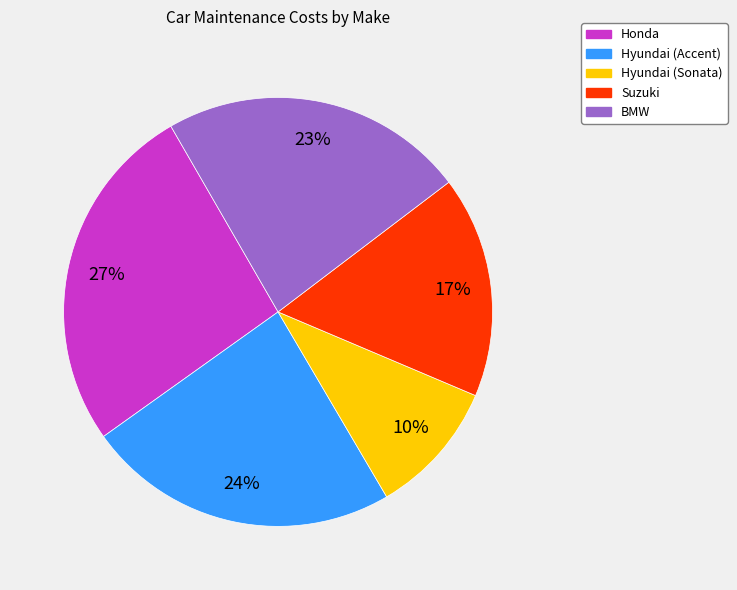

Between Honda and BMW, which is larger?

Honda